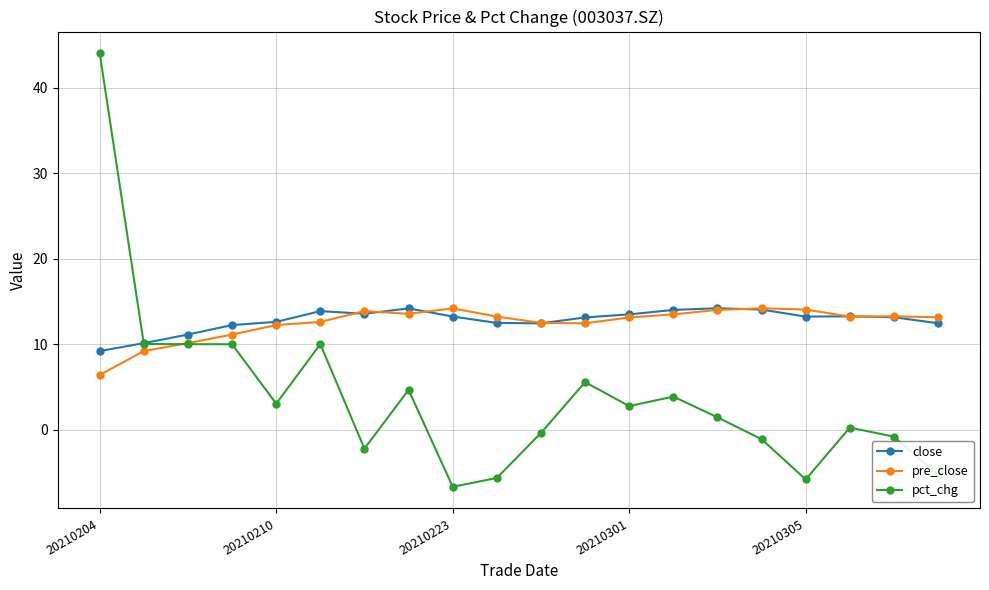

Which series has the widest spread of values?

pct_chg